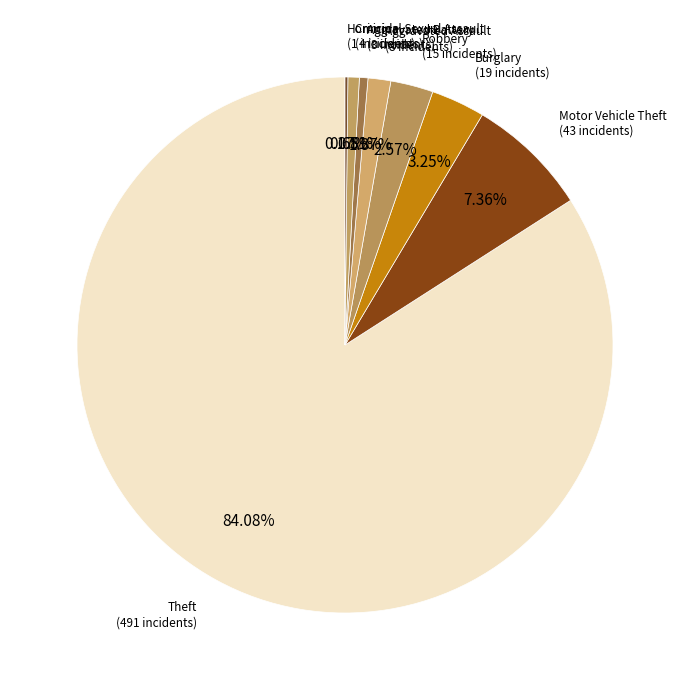

Which slice is the largest?

Theft